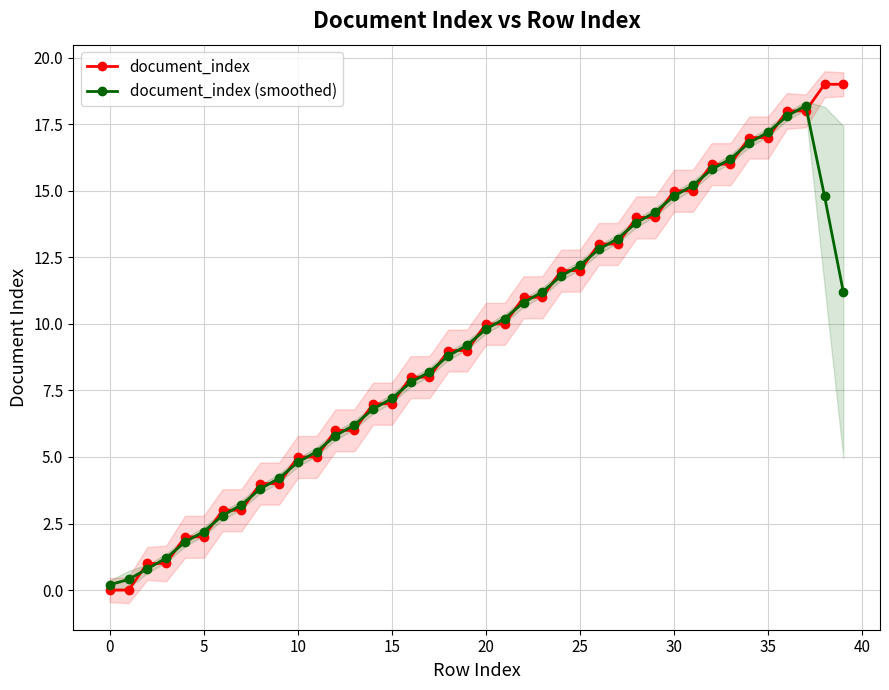

List the series in order of their peak value, highest first.

document_index, document_index (smoothed)